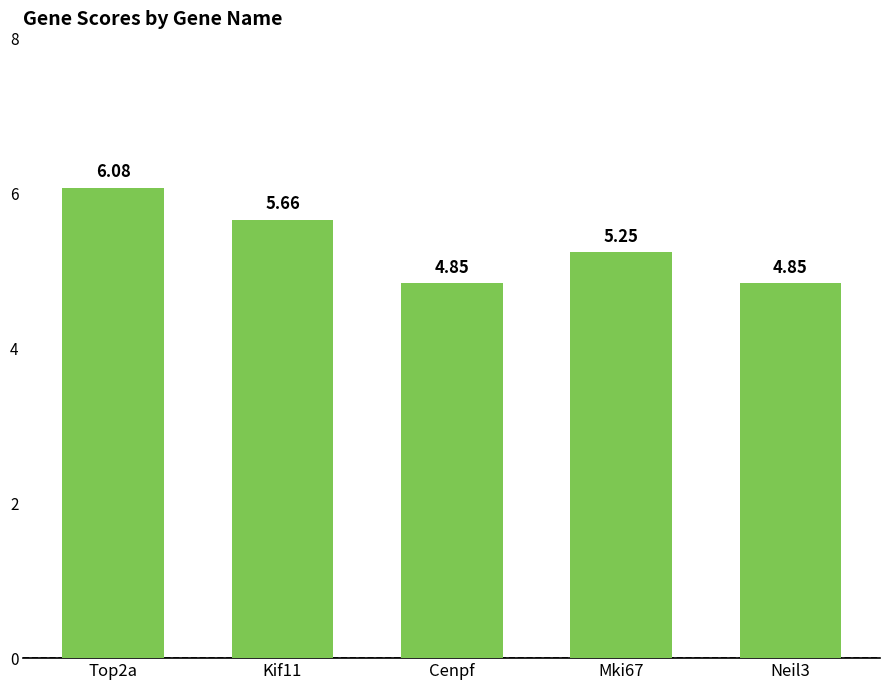

What is the difference between the maximum and second lowest values?

1.2